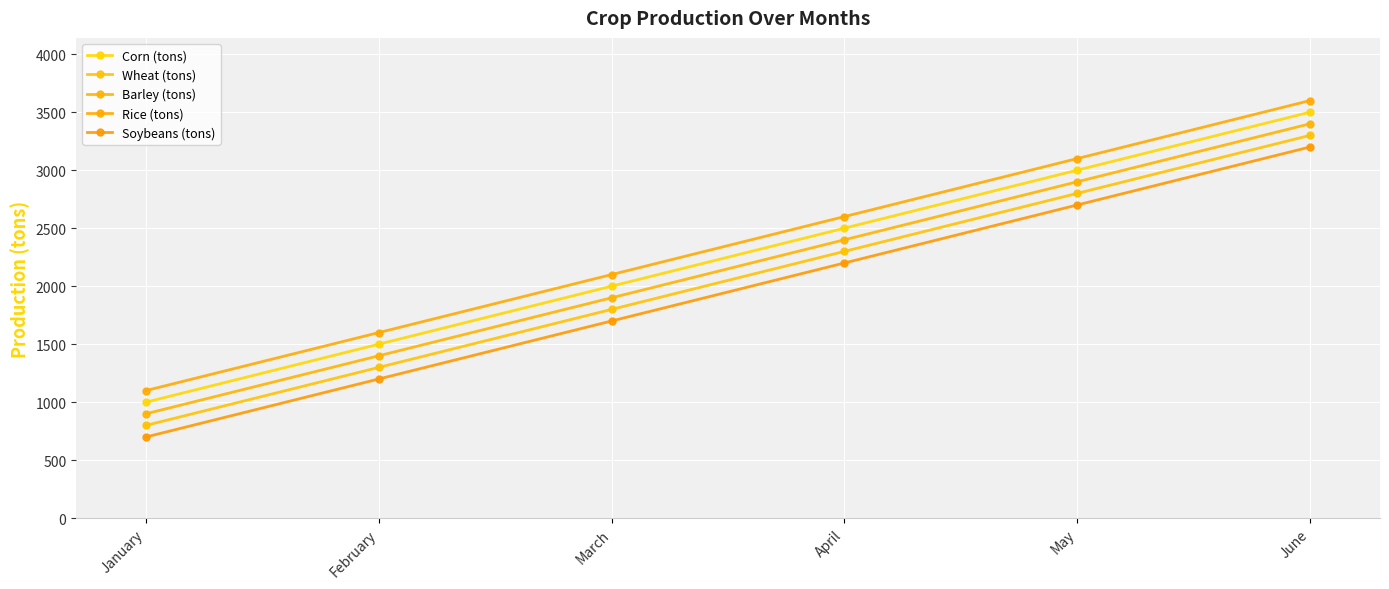

True or false: Corn (tons) and Rice (tons) intersect in this chart.

False